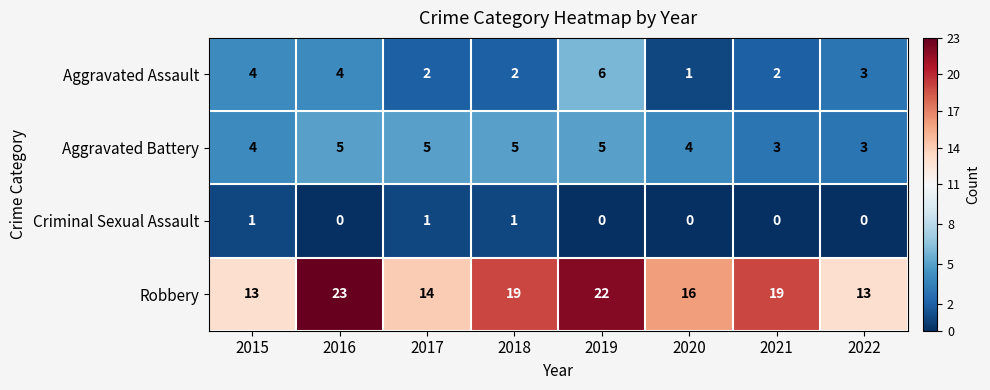

Which category has the highest value across all series?

2016